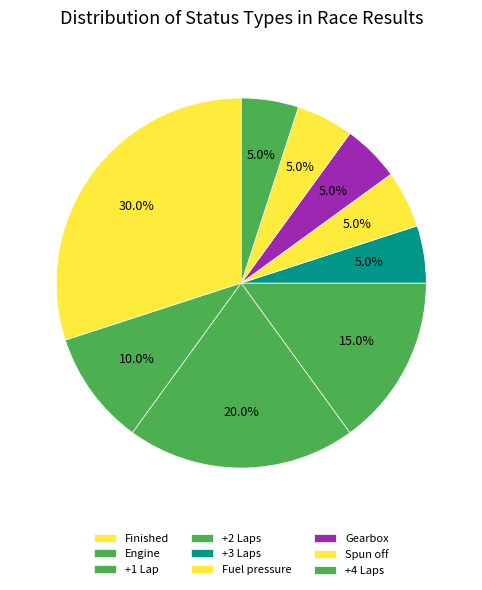

Rank the categories by value from lowest to highest.

Fuel pressure, Gearbox, Spun off, +4 Laps, Engine, +3 Laps, +2 Laps, +1 Lap, Finished